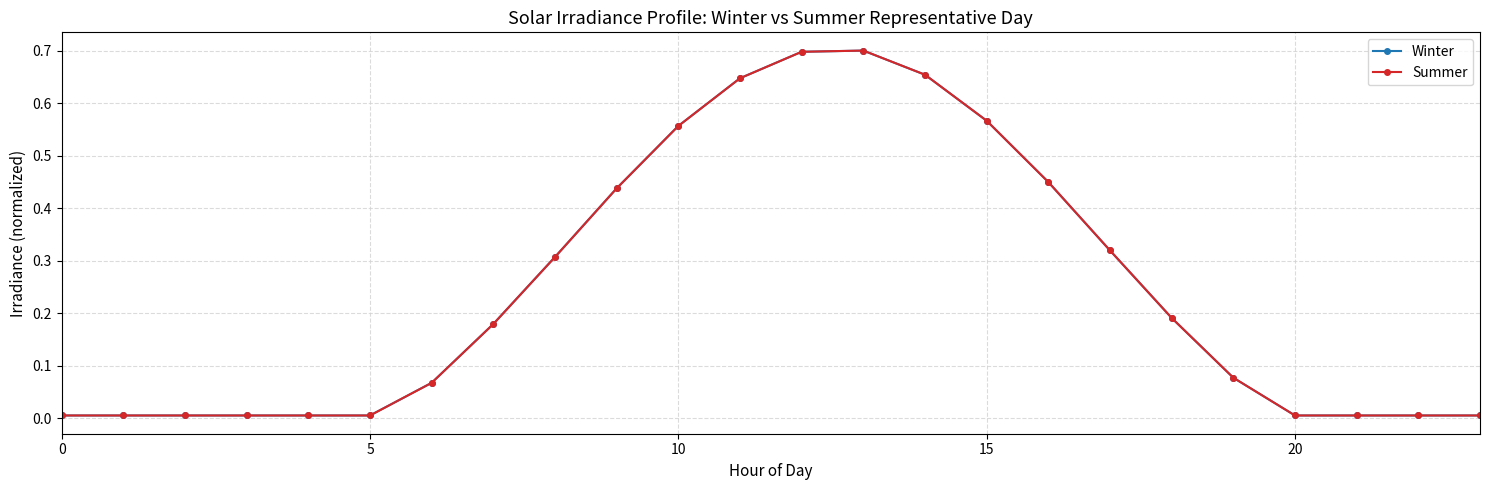

Which series has the largest total across all categories?

Winter